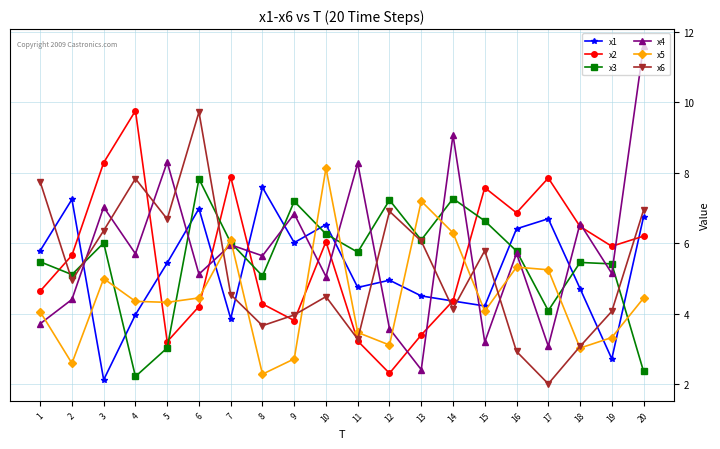

True or false: x4 has more than 0 interior local peaks.

True